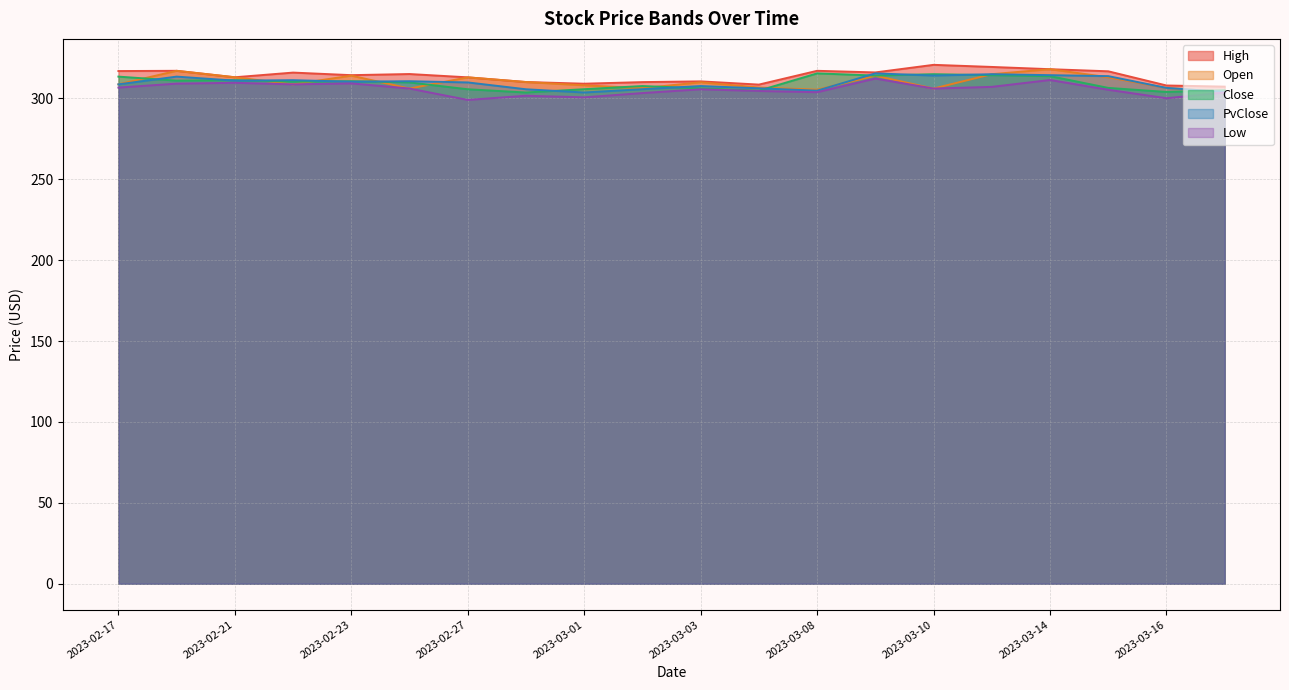

List the series in order of their peak value, highest first.

High, Open, Close, PvClose, Low